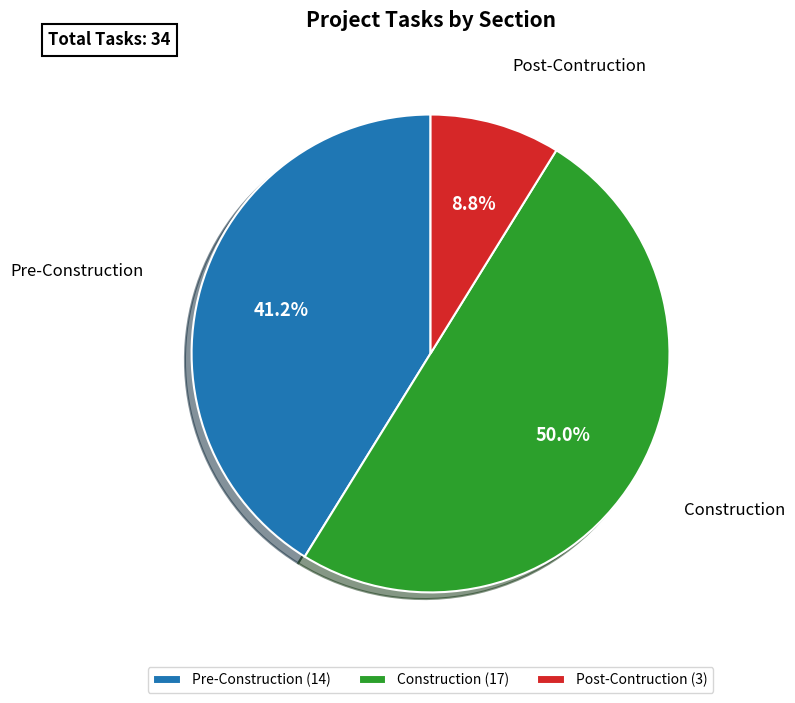

To the nearest percent, what is the difference between the largest and smallest slice percentages?

41%